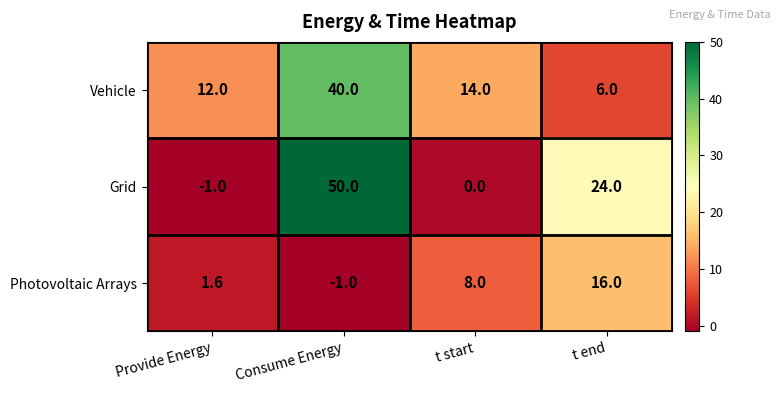

Reading right to left, list all the values displayed in this chart.

Vehicle: 6.0	14.0	40.0	12.0
Grid: 24.0	0.0	50.0	-1.0
Photovoltaic Arrays: 16.0	8.0	-1.0	1.6